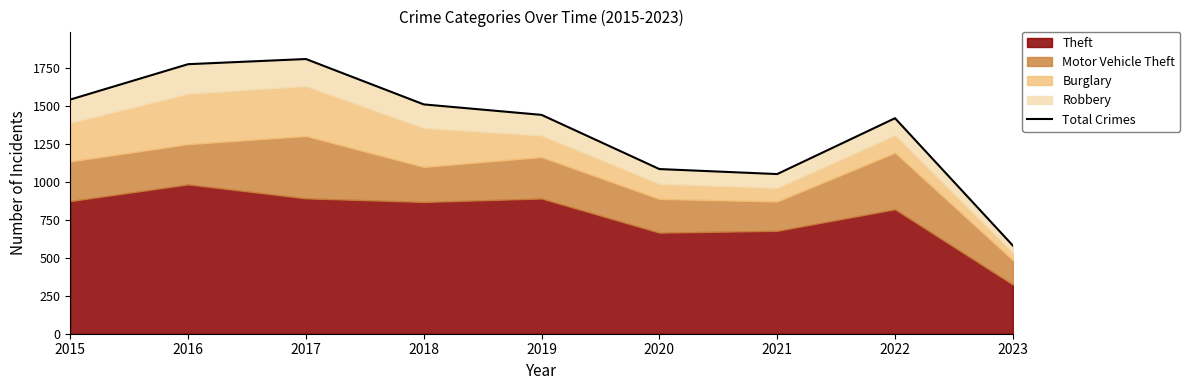

List the labels in order of value, smallest first.

2023, 2021, 2020, 2022, 2019, 2018, 2015, 2016, 2017